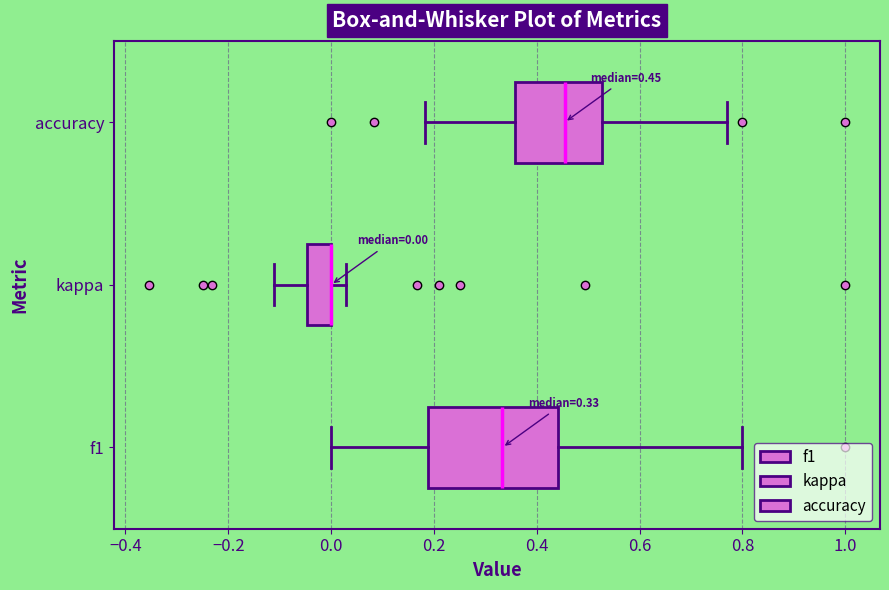

Comparing the boxes themselves (not the whiskers), which one is the widest?

f1